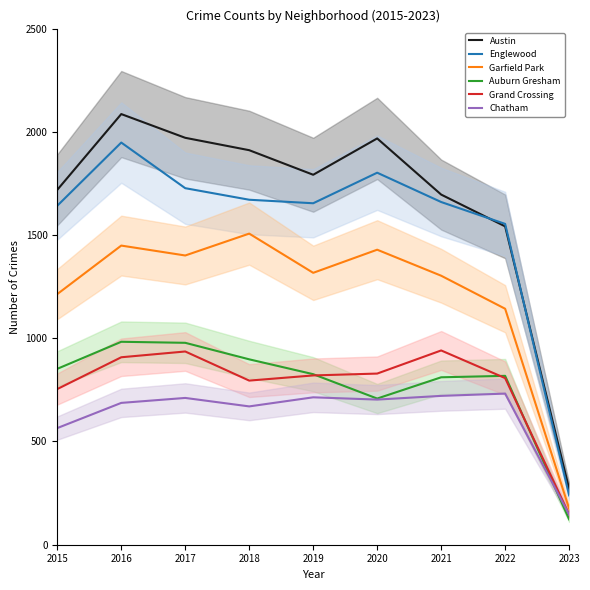

Which series changed the most between 2017 and 2019?

Austin